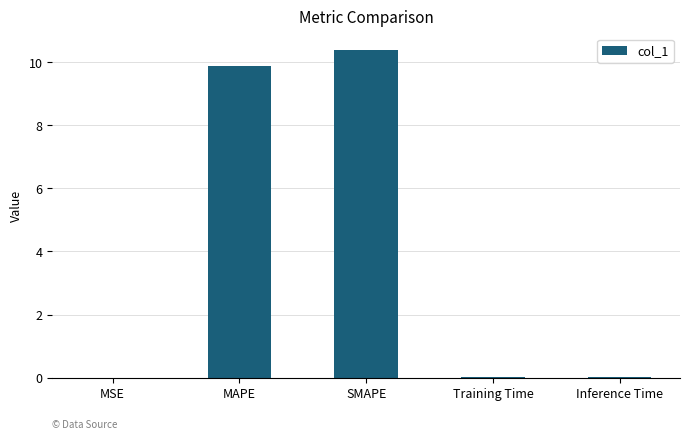

Approximately how many times larger is the value at SMAPE compared to MAPE?

1.1